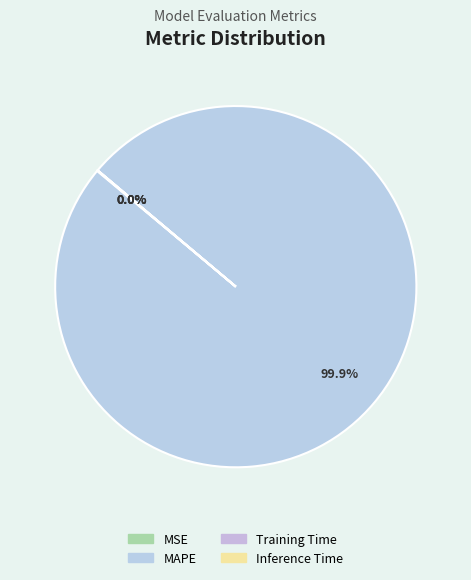

How many slices are in this pie chart?

4